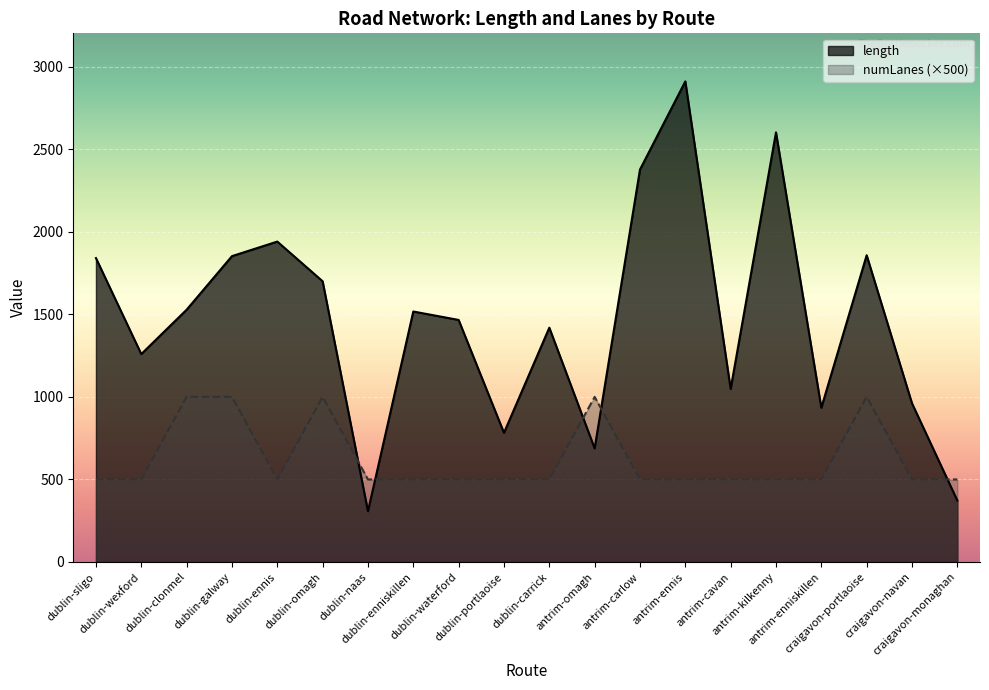

How many interior local peaks does the length series have?

6